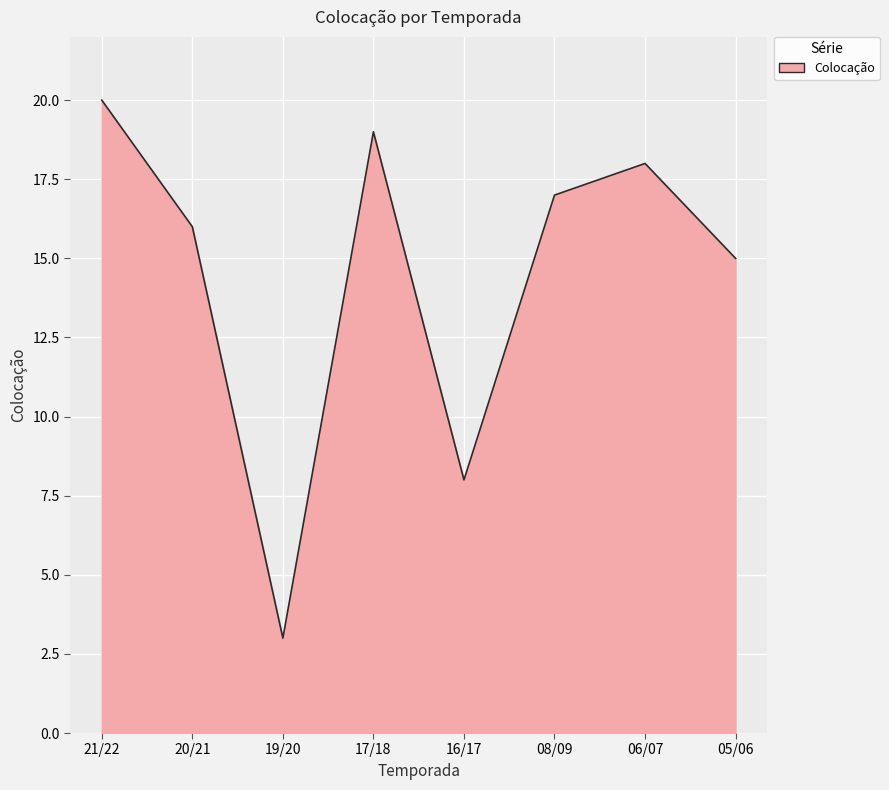

Is it true that the value at 08/09 is 30?

False